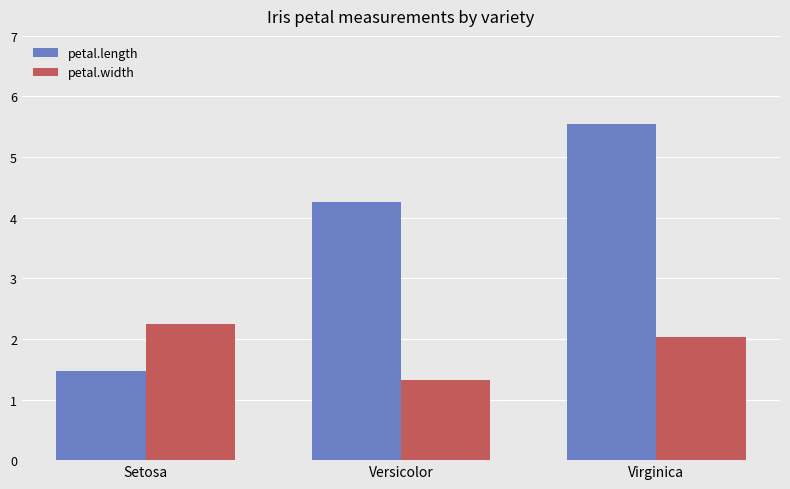

How many groups of bars are there?

3